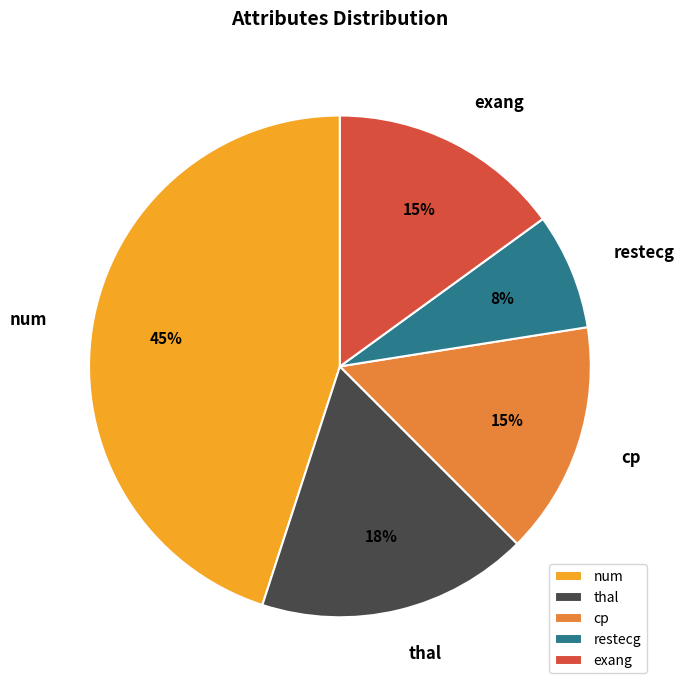

The restecg slice represents 8% of the pie. True or false?

True